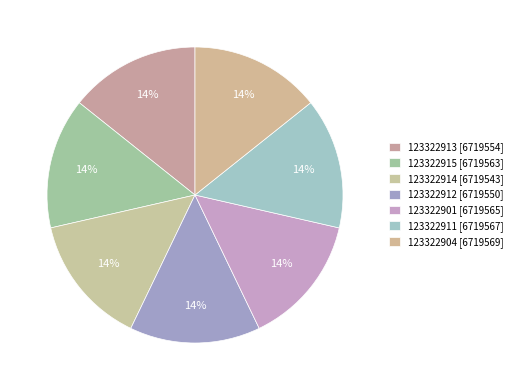

What is the largest slice in the pie chart?

123322904 [6719569]